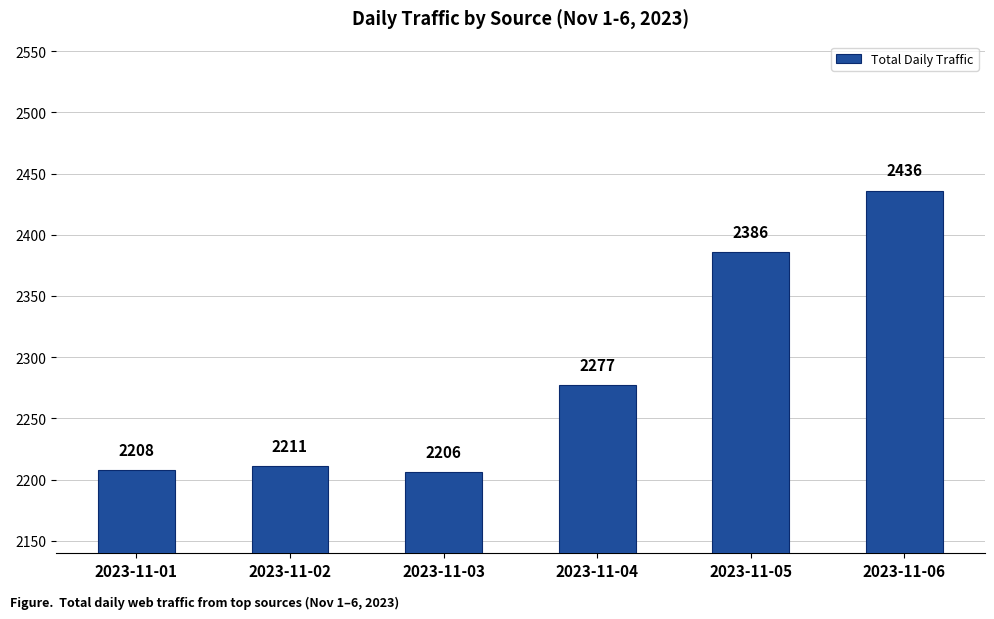

How many series are shown in this chart?

1